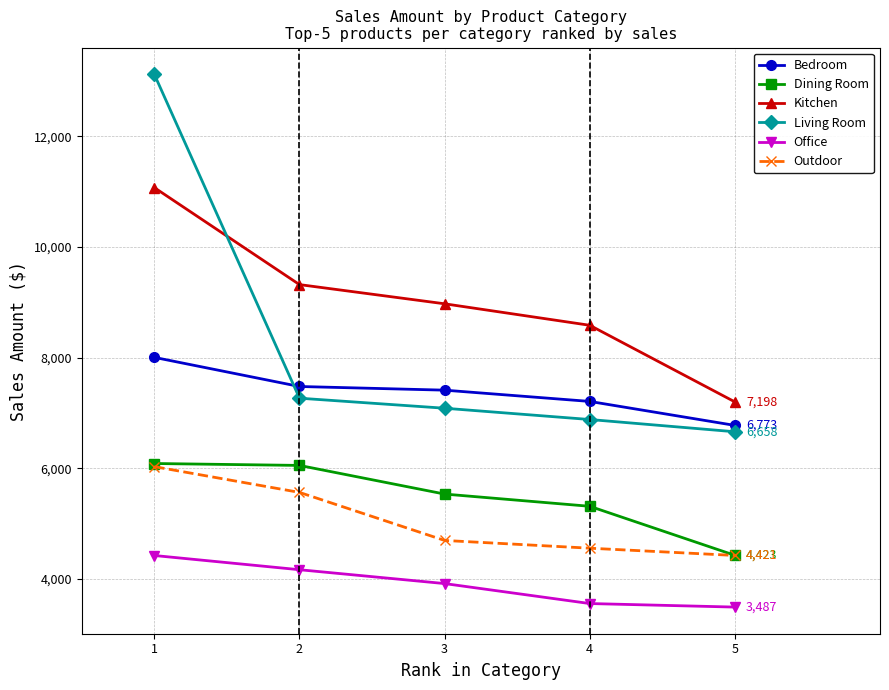

Which series has the largest total across all categories?

Kitchen